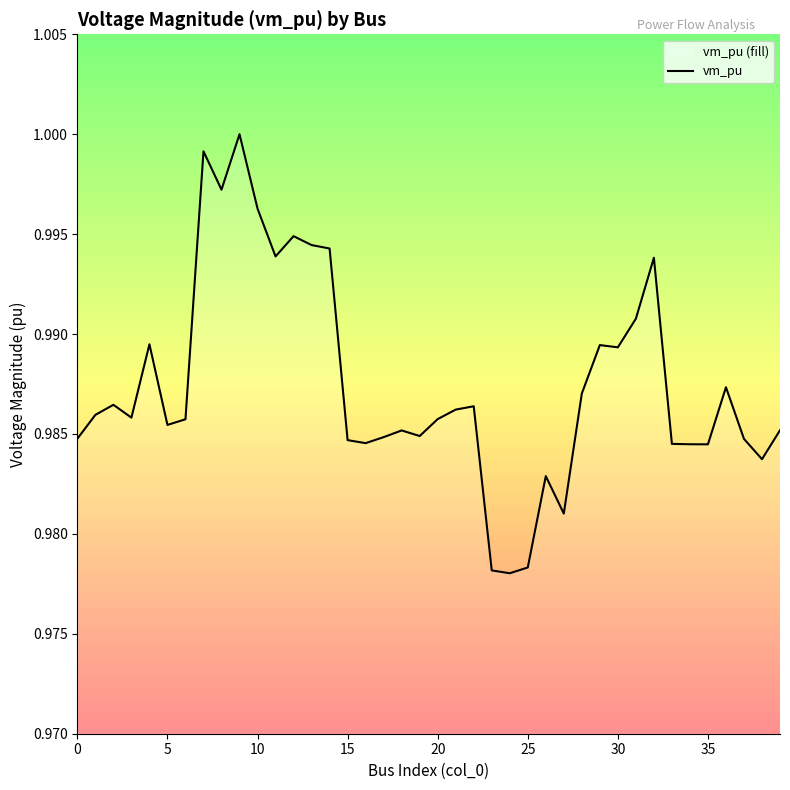

Which has a higher value, 30 or 11?

11